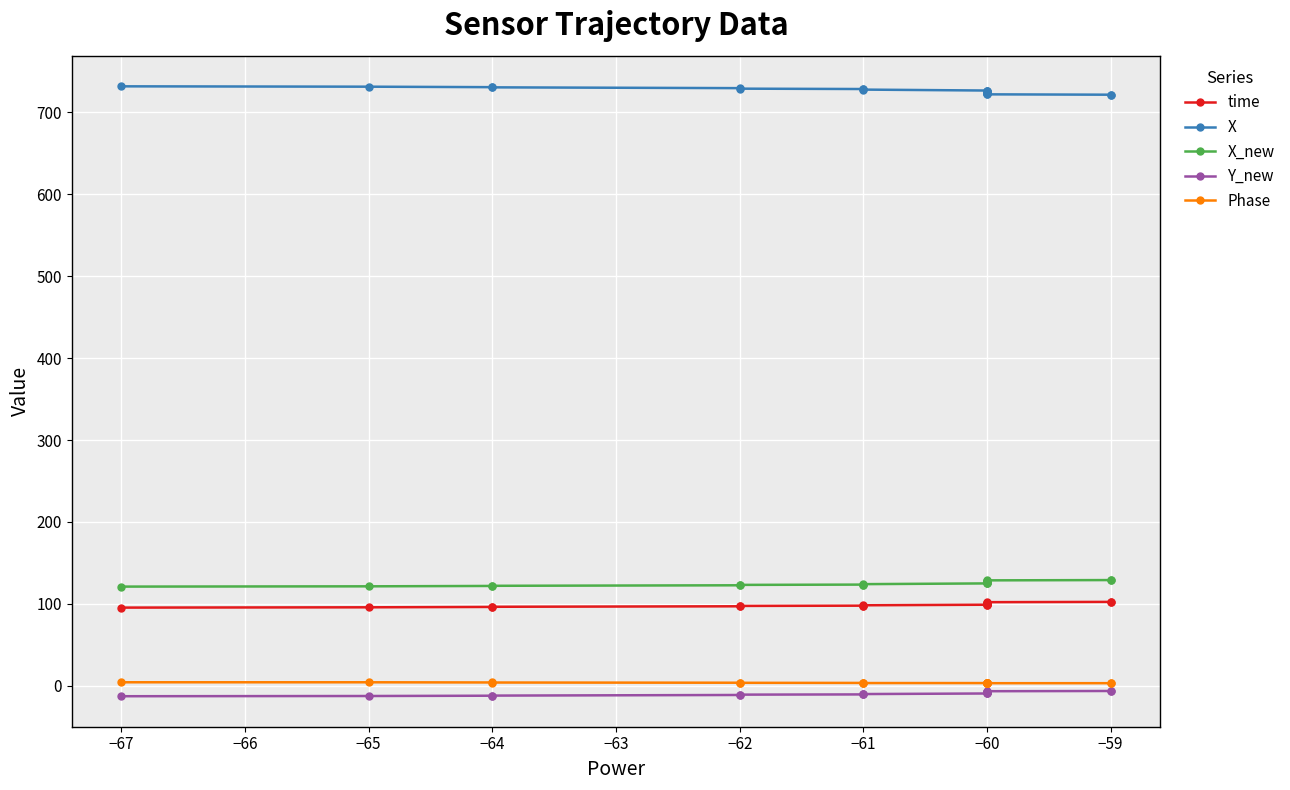

Between −65 and −62, which series saw the biggest shift?

X